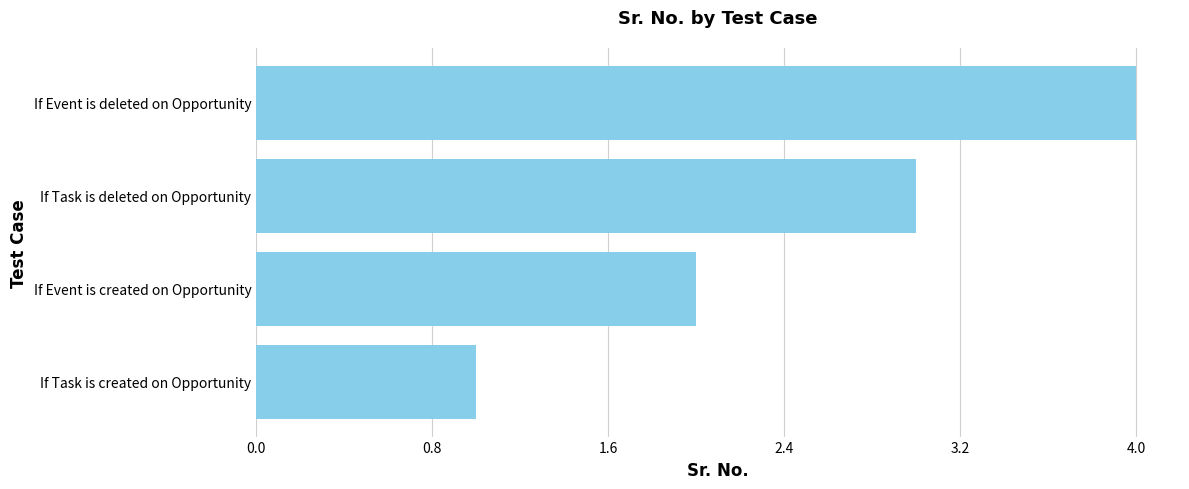

What is the difference between the second highest and second lowest values?

1